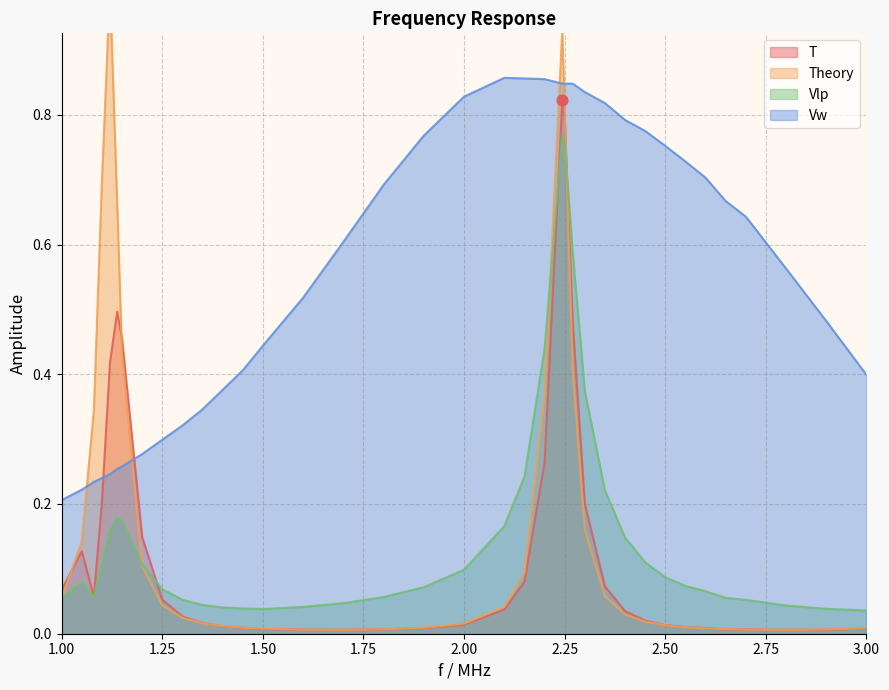

Is the value of Theory at 1.8 greater than the value of Vw at 1.08?

No